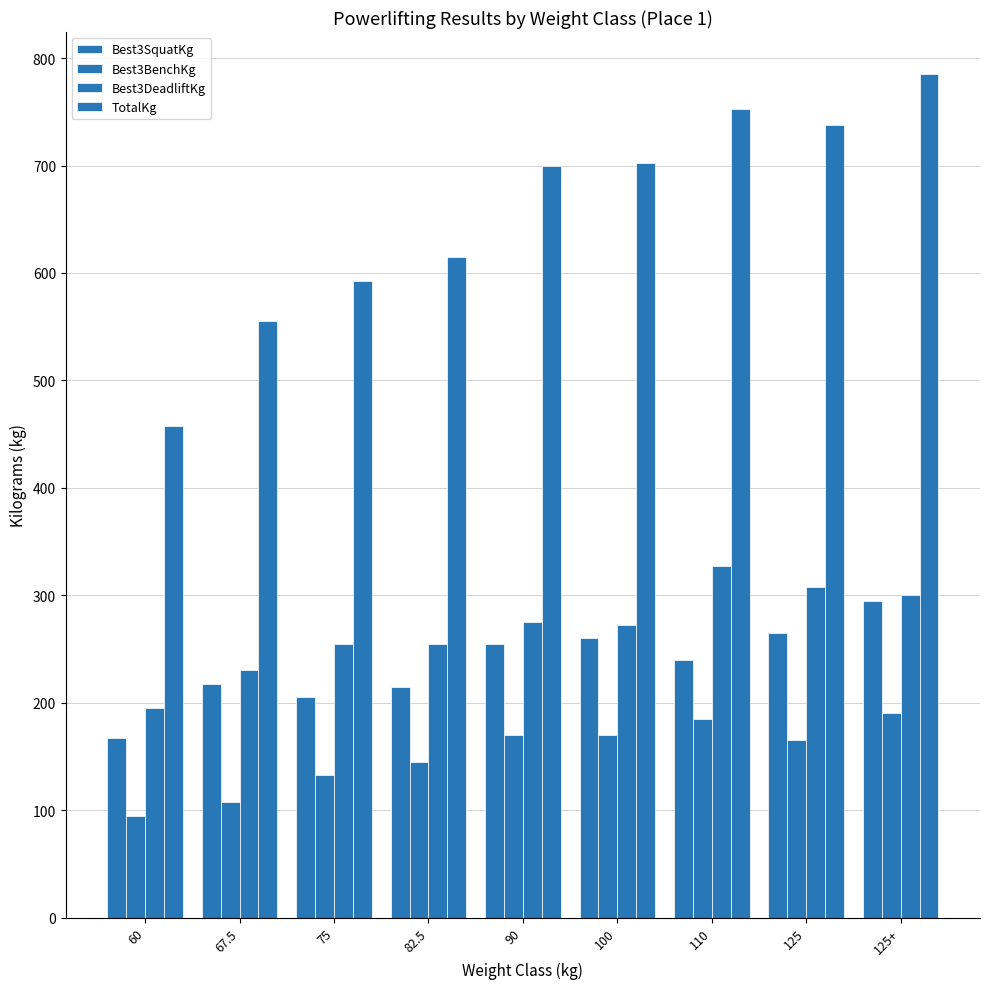

Which category has the lowest value in the TotalKg series?

60